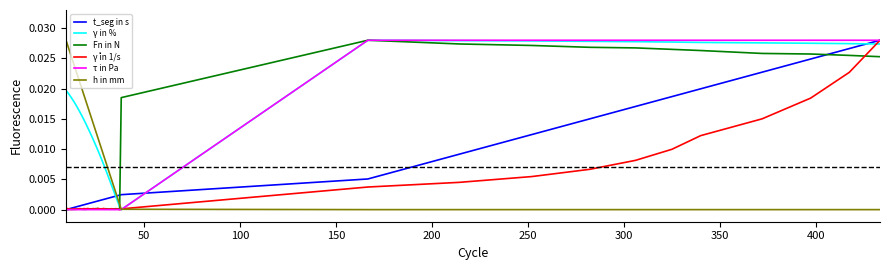

Which series has the largest total across all categories?

γ in %